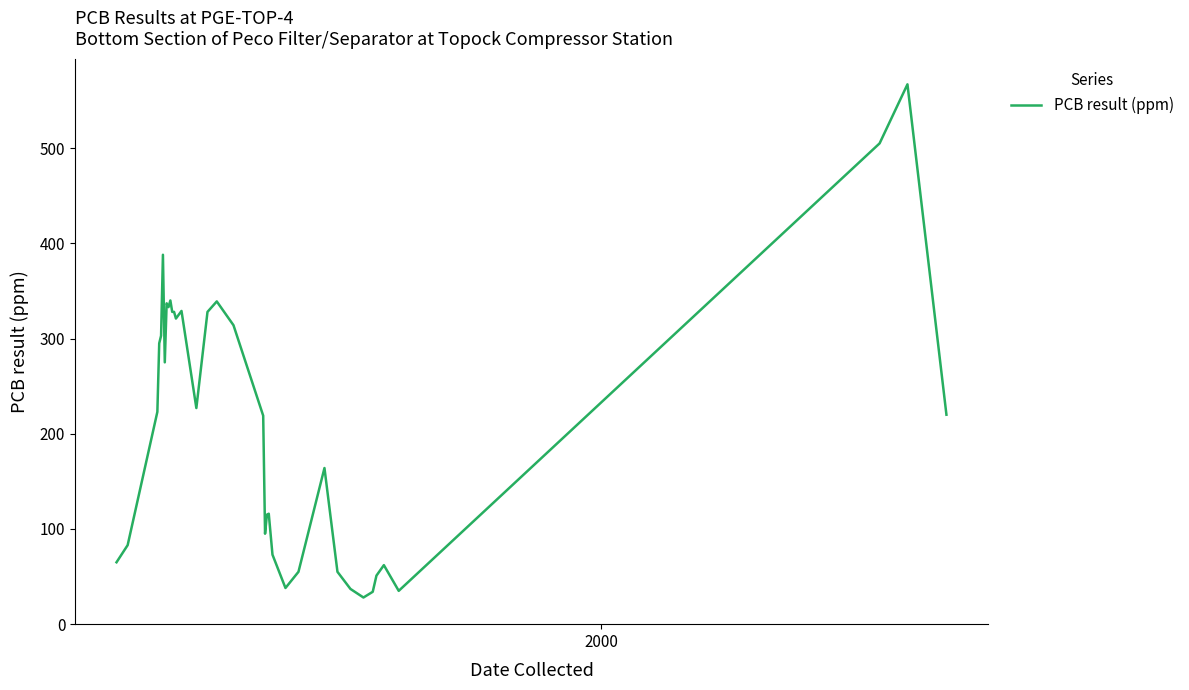

What is the smallest value displayed?

28